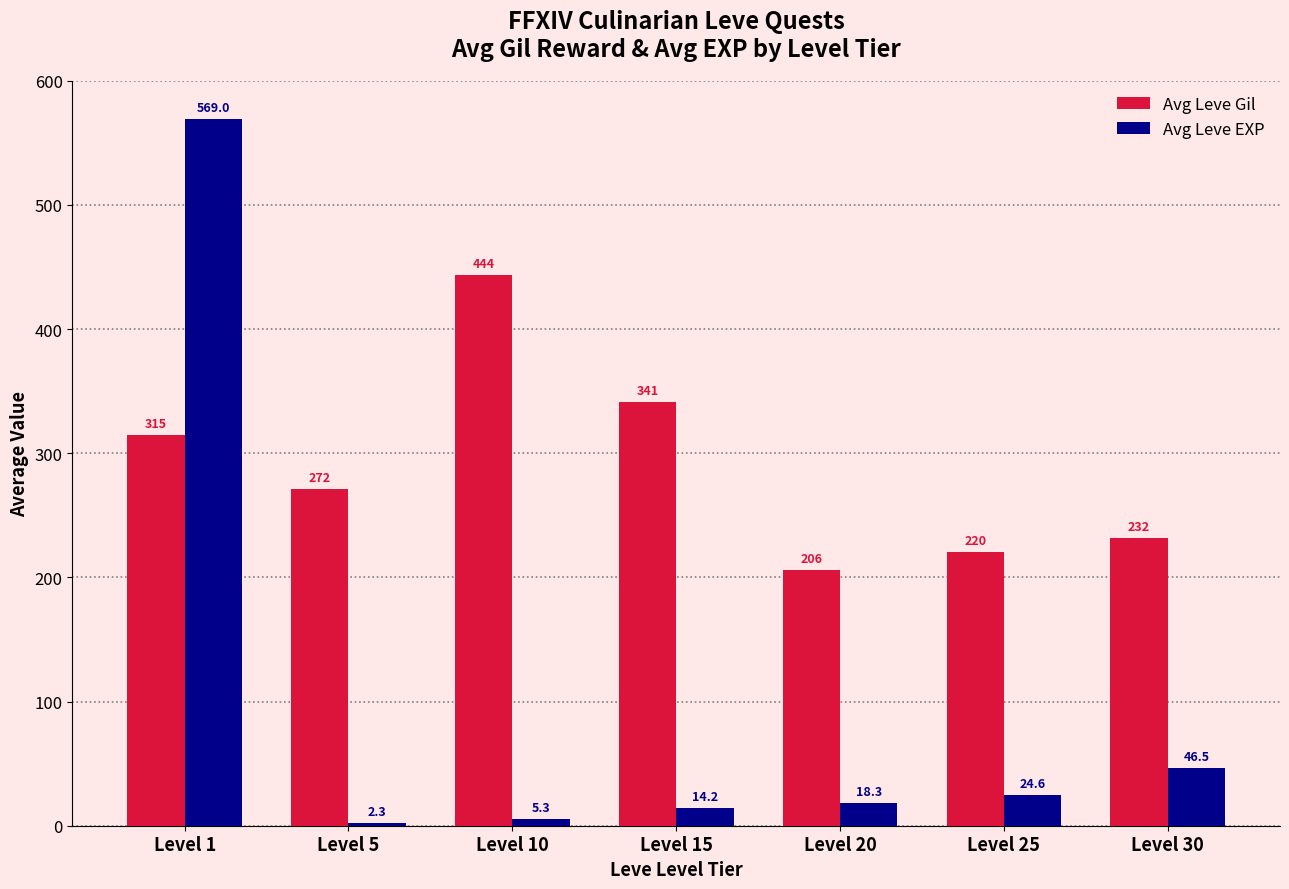

Rank the series at Level 1 from lowest to highest value.

Avg Leve Gil, Avg Leve EXP